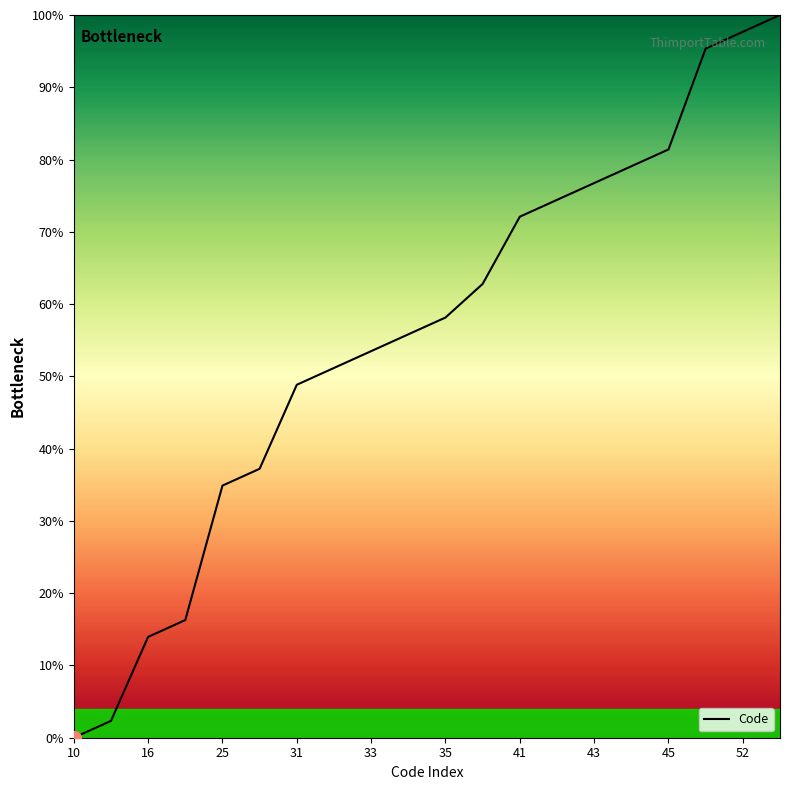

What is the maximum value shown in the chart?

100.0